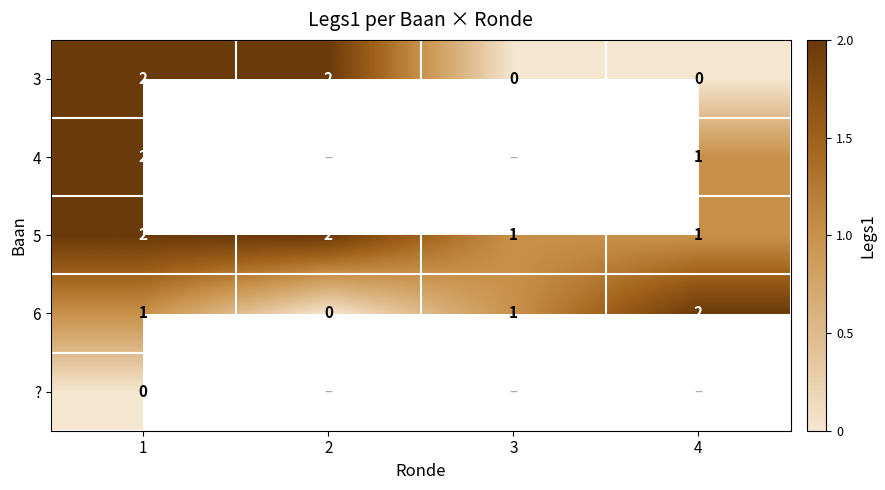

The 4 series shows 1 at 4. True or false?

True